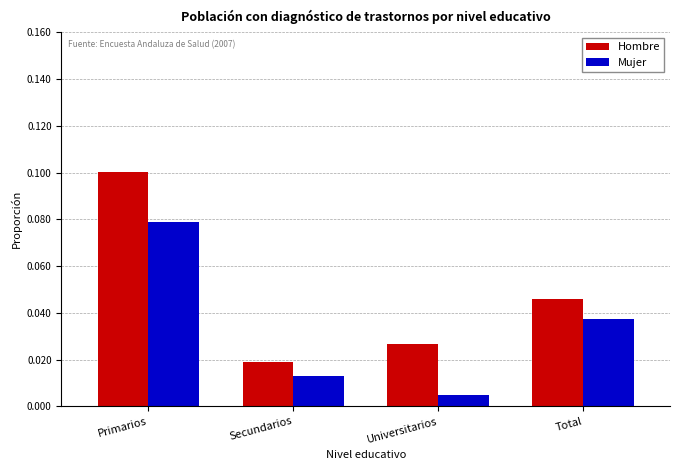

Which series has the largest total across all categories?

Hombre